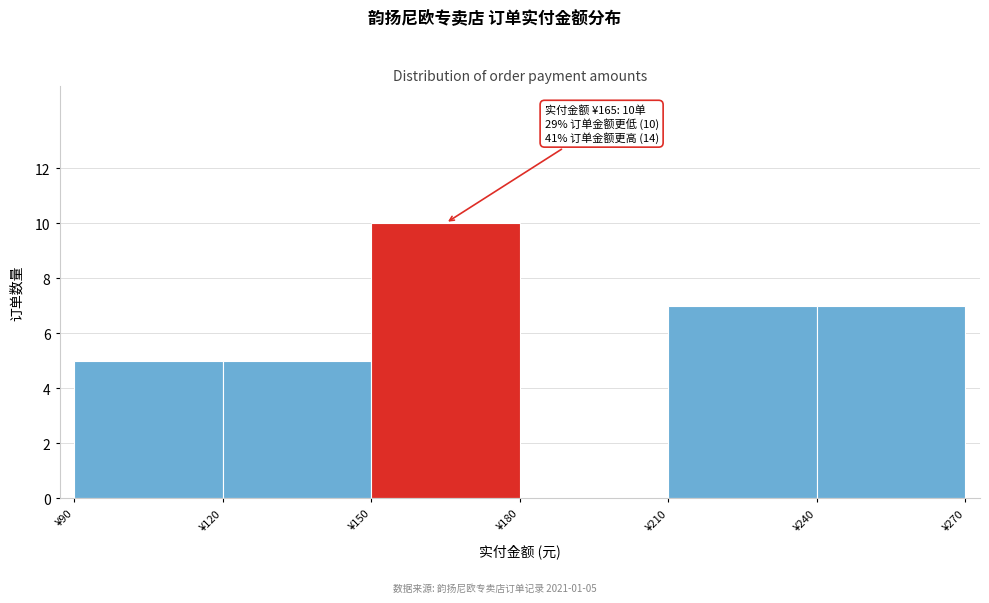

Which range on the x-axis has the tallest bar?

150 to 180